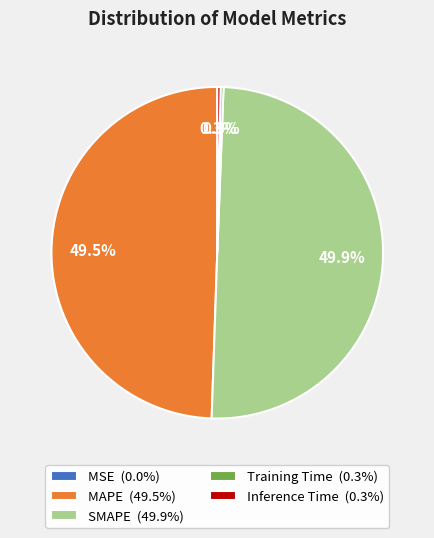

Does MAPE (49.5%) account for over 50% of the chart?

No